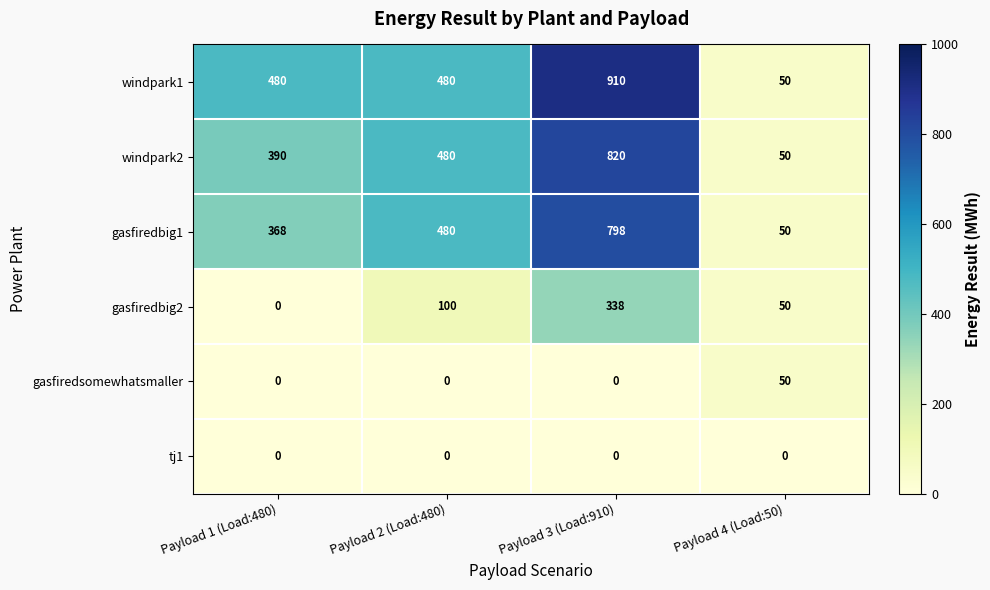

Count the number of categories in the chart.

4